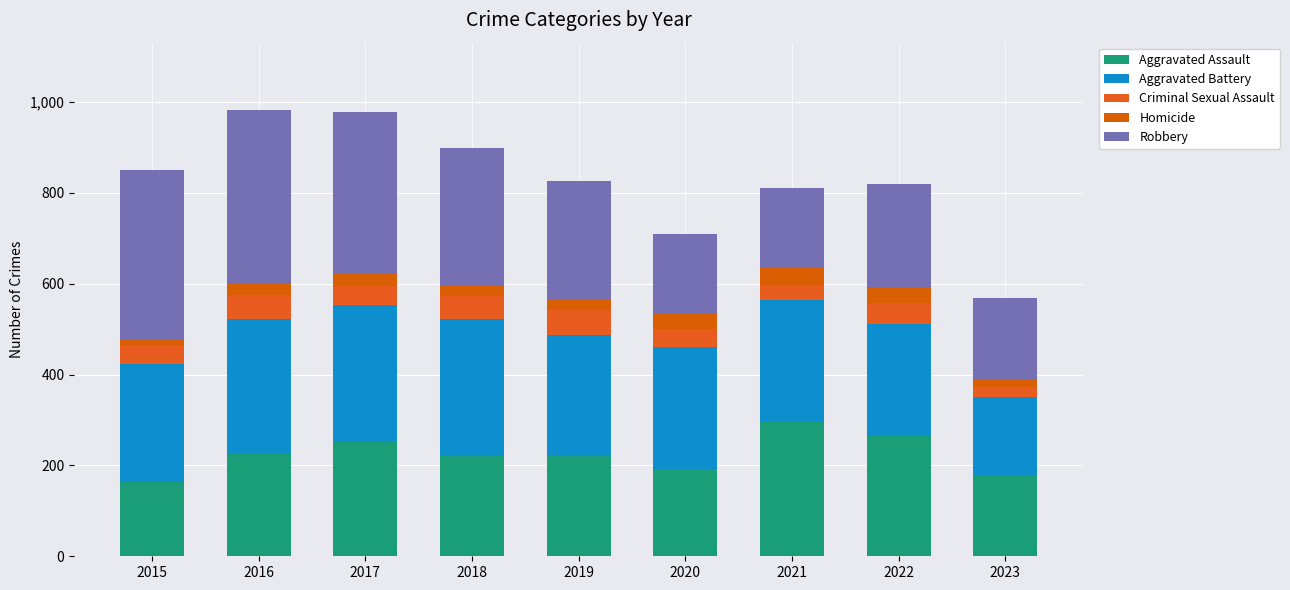

At 2022, list the series in order from smallest to largest.

Homicide, Criminal Sexual Assault, Robbery, Aggravated Battery, Aggravated Assault